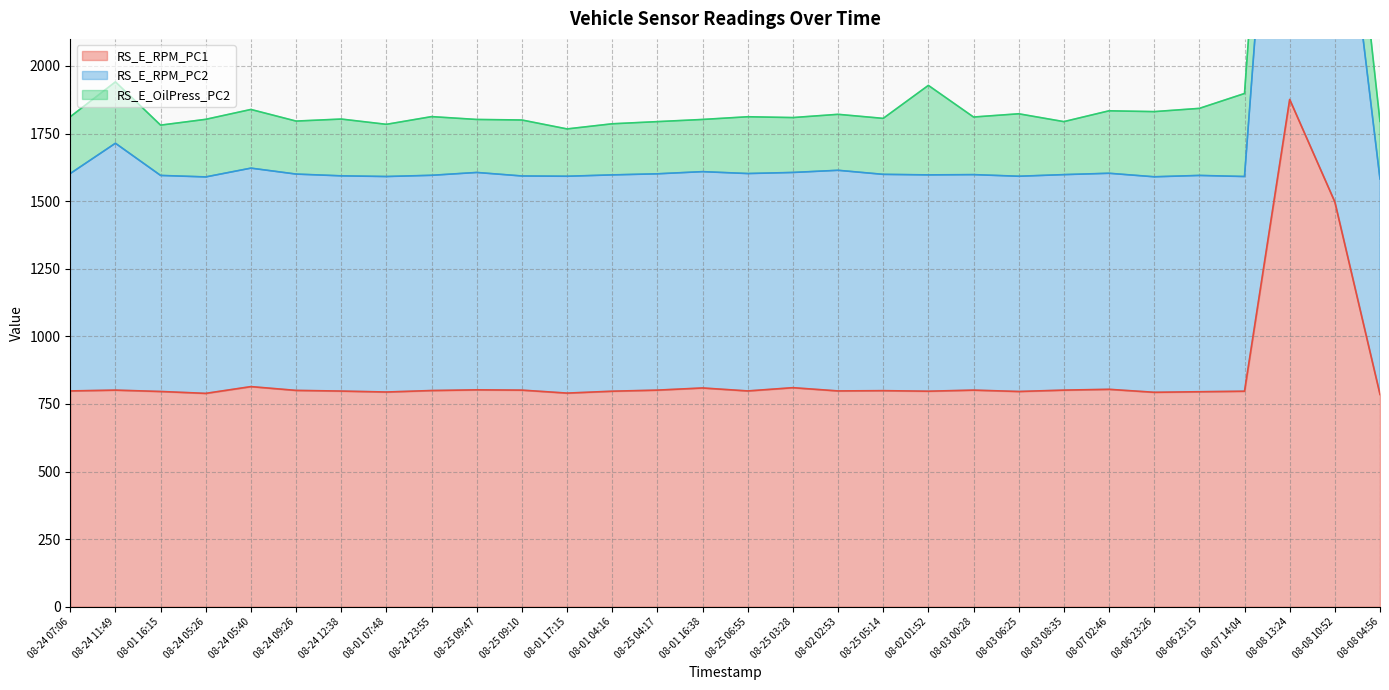

The value of RS_E_RPM_PC1 at 08-24 09:26 is 800.0. True or false?

True